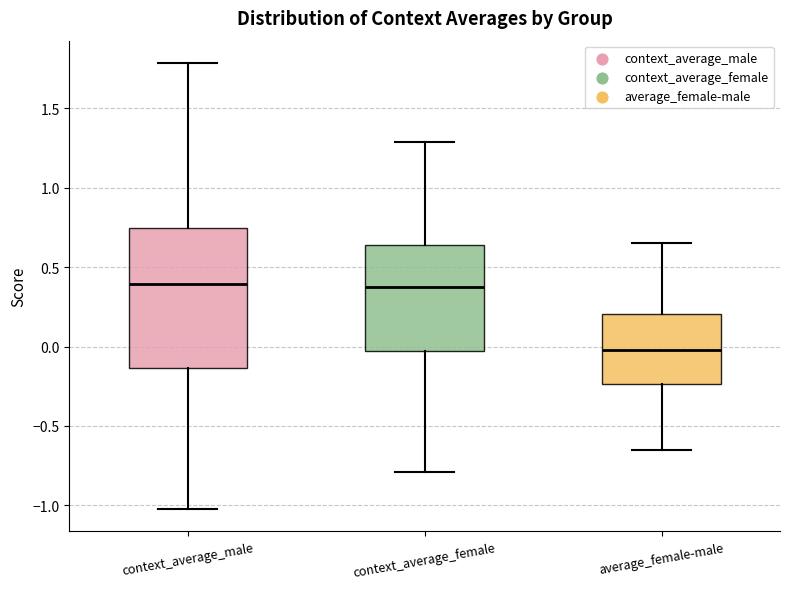

Where is the lower edge of the box for average_female-male on the y-axis? The values are not printed on the chart, so give them approximately, as read against the axis.

-0.25